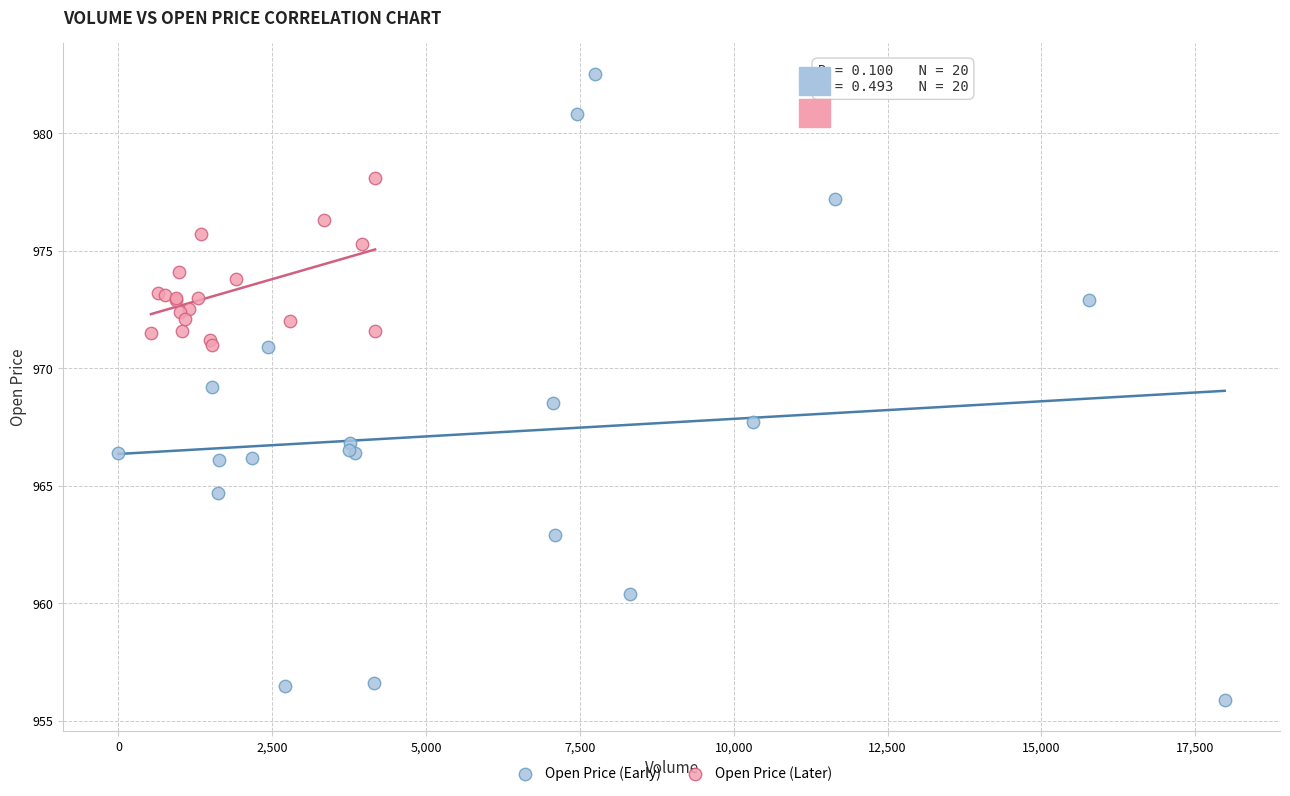

Which series reaches the maximum Y coordinate?

Open Price (Early)